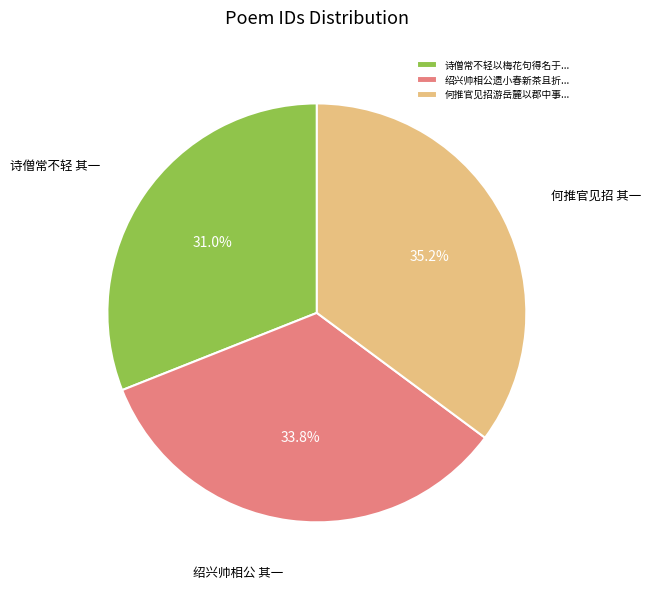

Is the sum of 诗僧常不轻以梅花句得名于... and 绍兴帅相公遗小春新茶且折... greater than half?

Yes